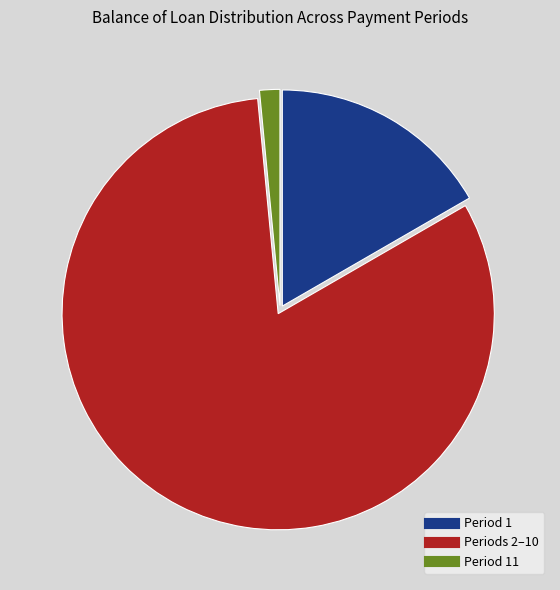

How many segments does this pie chart have?

3